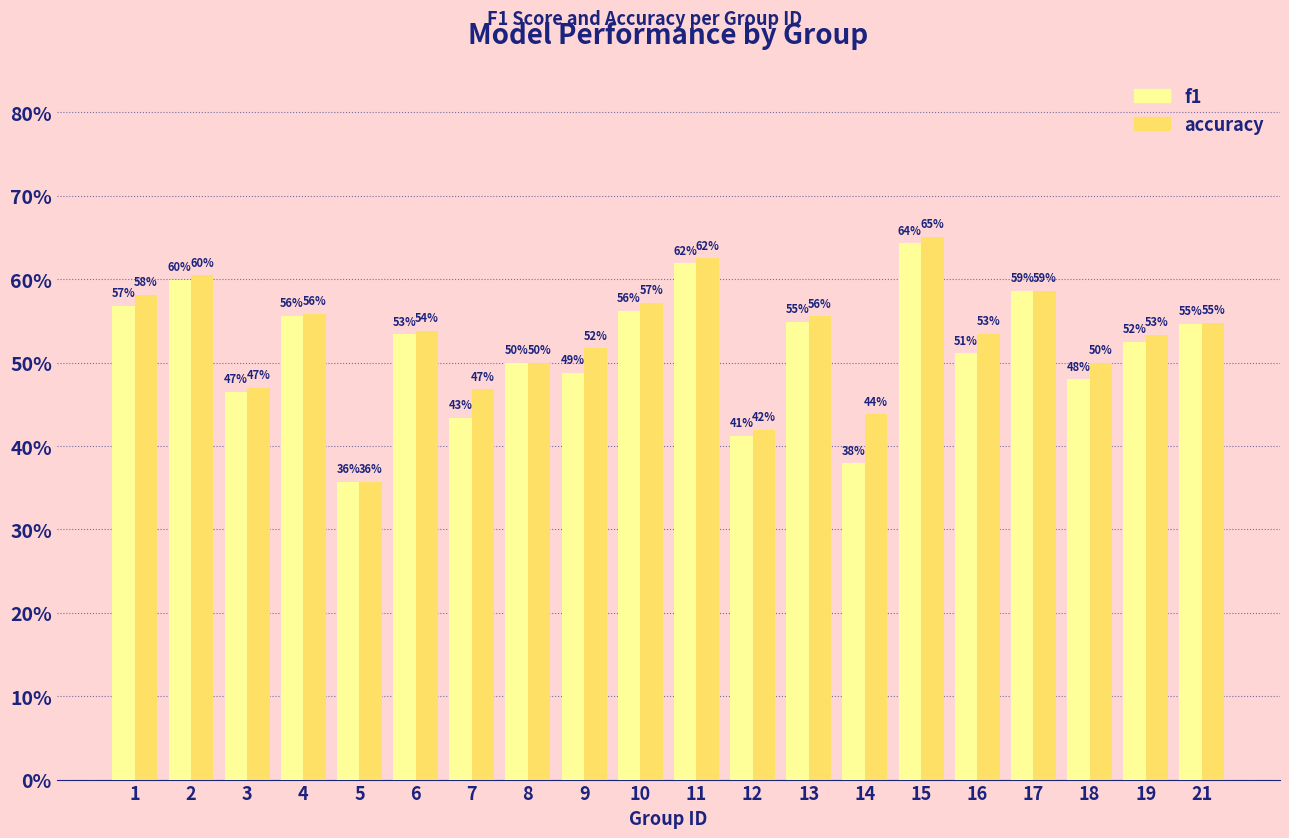

Reading right to left, extract all data points from this chart.

f1: 0.5	0.5	0.5	0.6	0.5	0.6	0.4	0.5	0.4	0.6	0.6	0.5	0.5	0.4	0.5	0.4	0.6	0.5	0.6	0.6
accuracy: 0.5	0.5	0.5	0.6	0.5	0.7	0.4	0.6	0.4	0.6	0.6	0.5	0.5	0.5	0.5	0.4	0.6	0.5	0.6	0.6